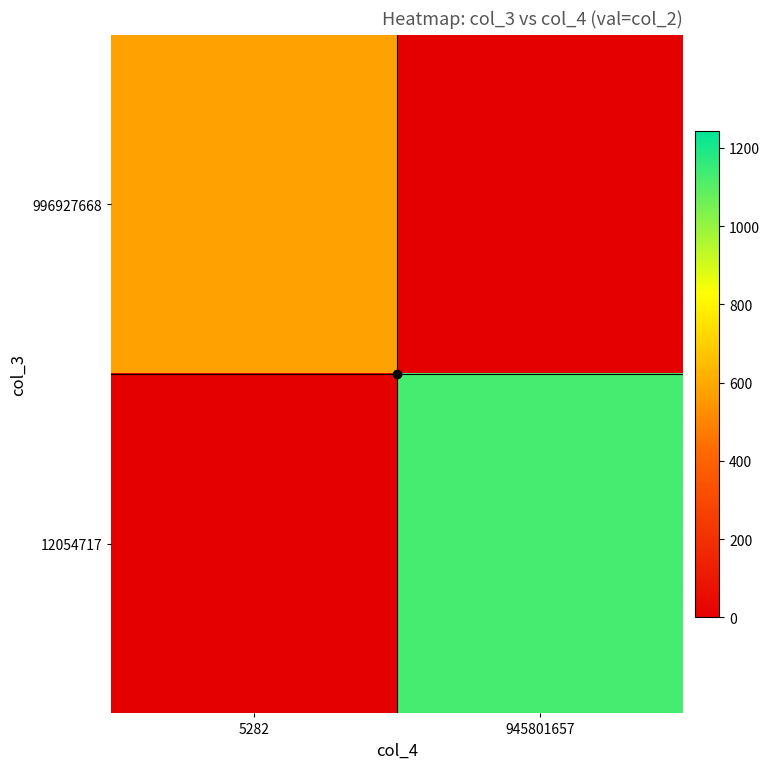

Reading left to right, what are all the values shown in this chart?

996927668: 5282=575.8	945801657=0.0
12054717: 5282=0.0	945801657=1130.5